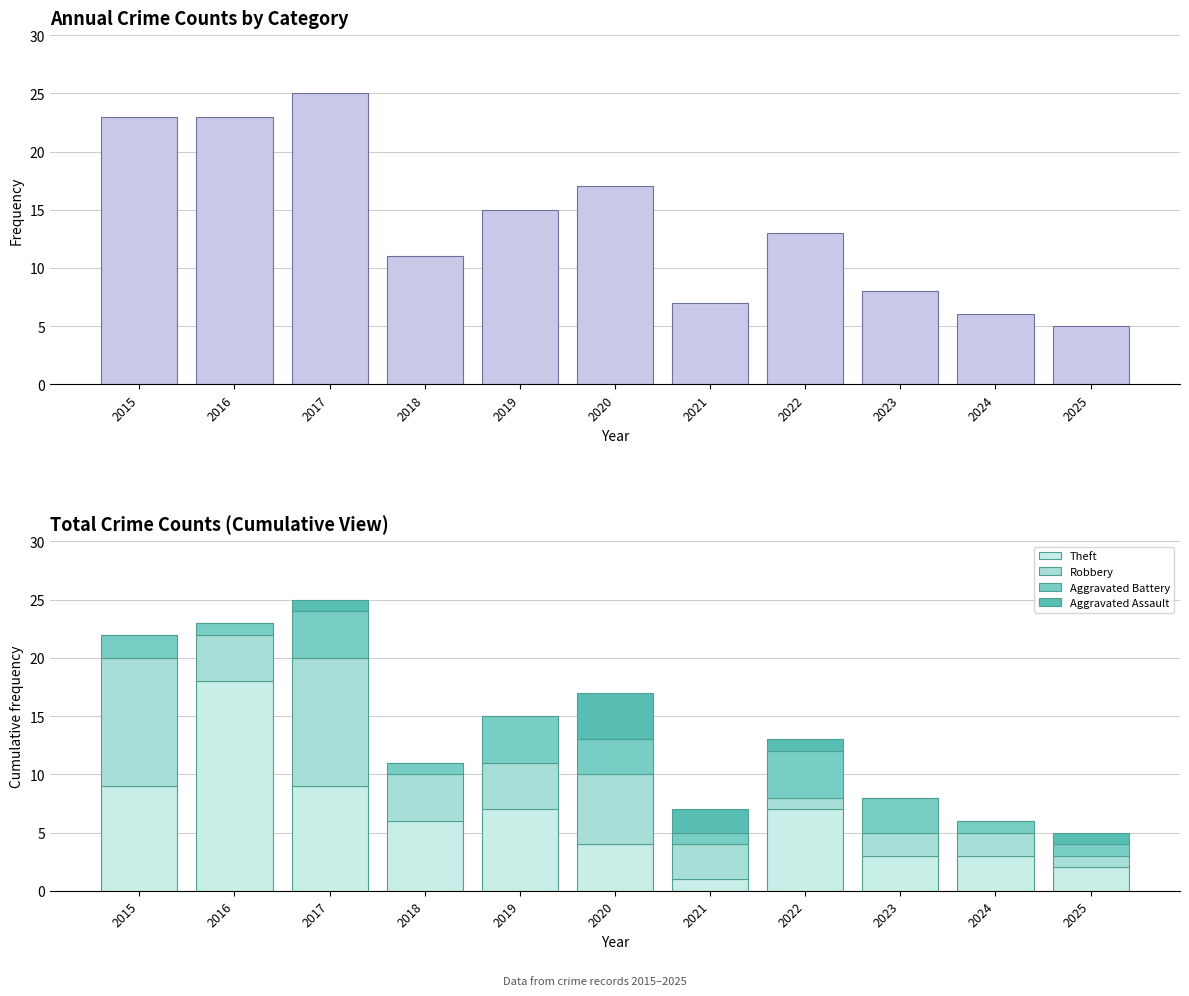

At how many categories does at least one series exceed 17?

3